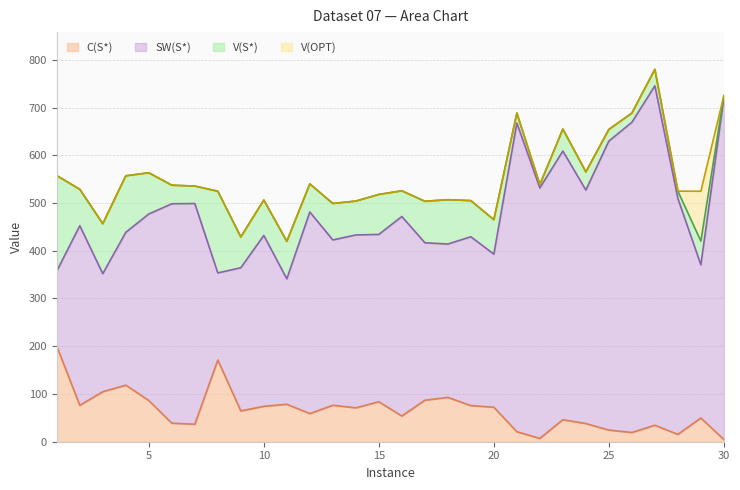

At which category does SW(S*) reach its first local peak?

2